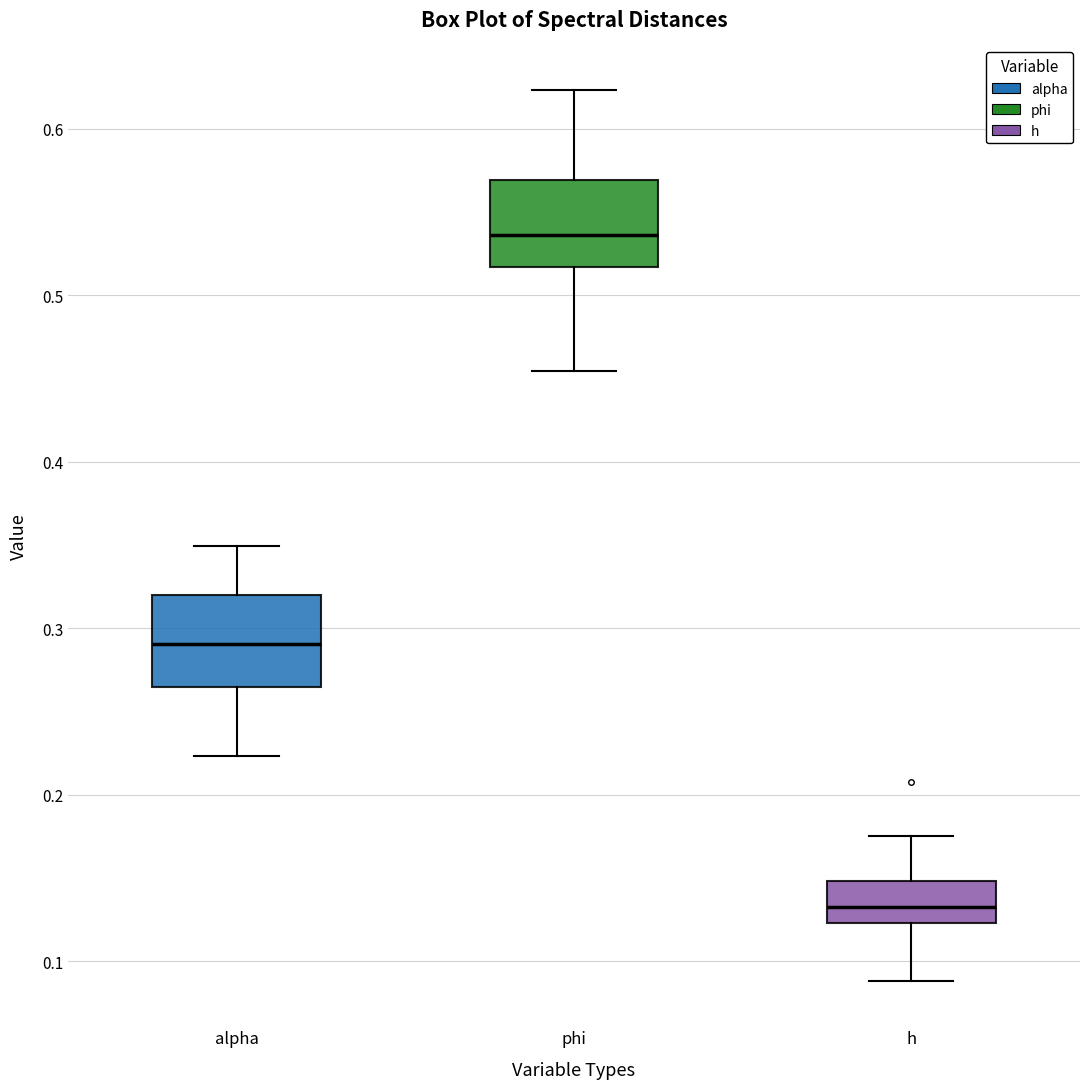

Which box's median line is the highest?

phi